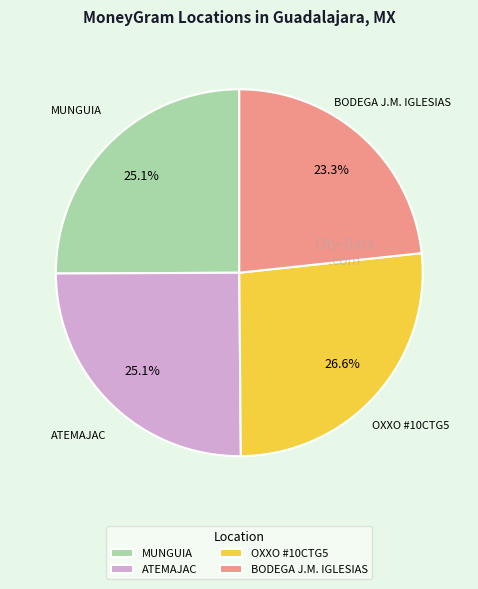

What is the ratio of the value at ATEMAJAC to the value at MUNGUIA?

1.0